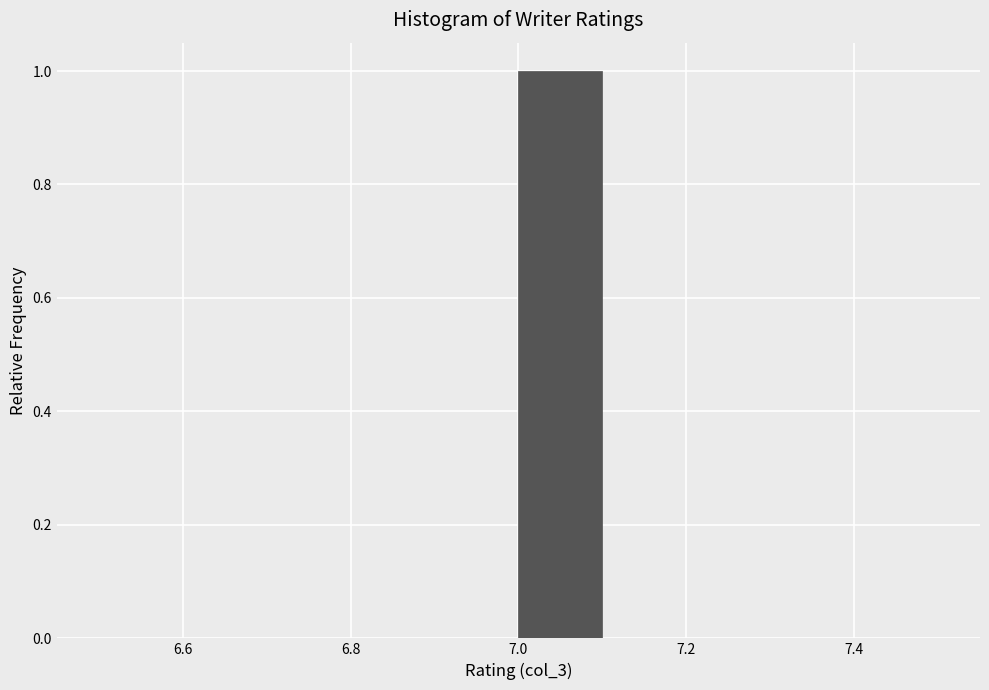

Which range on the x-axis has the tallest bar?

7.0 to 7.1